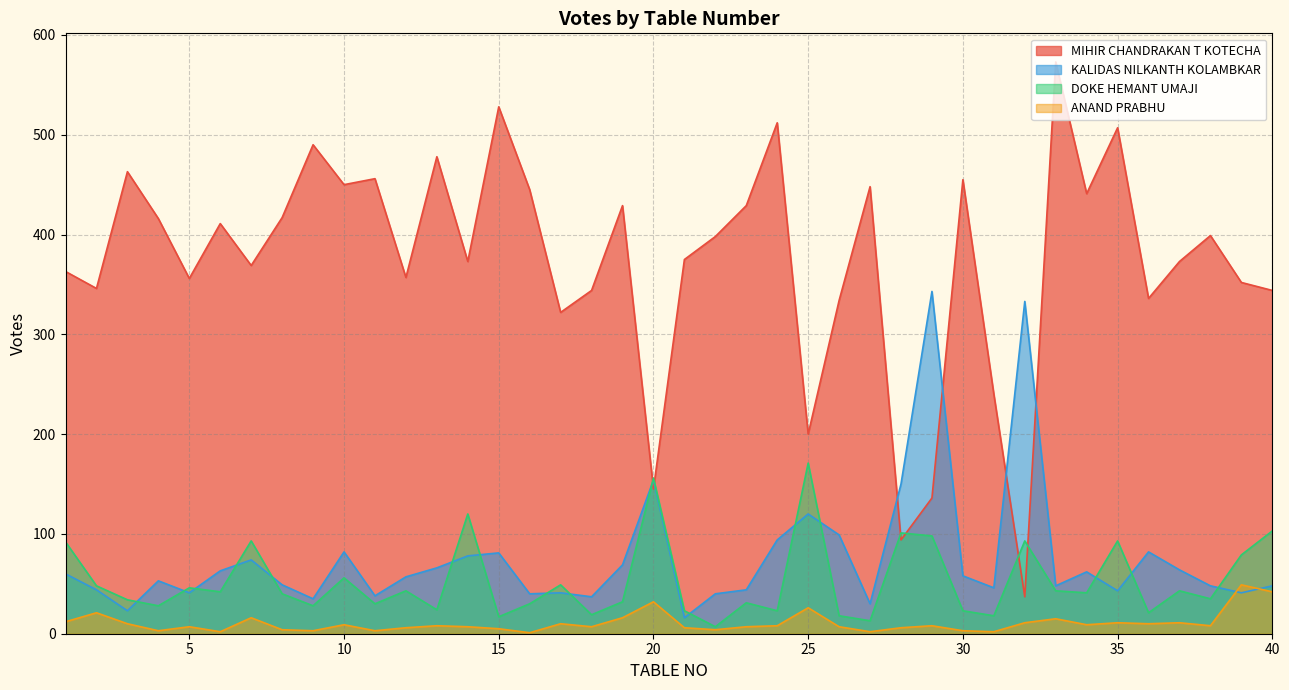

In DOKE HEMANT UMAJI, how many points are higher than both neighbors (excluding endpoints)?

13